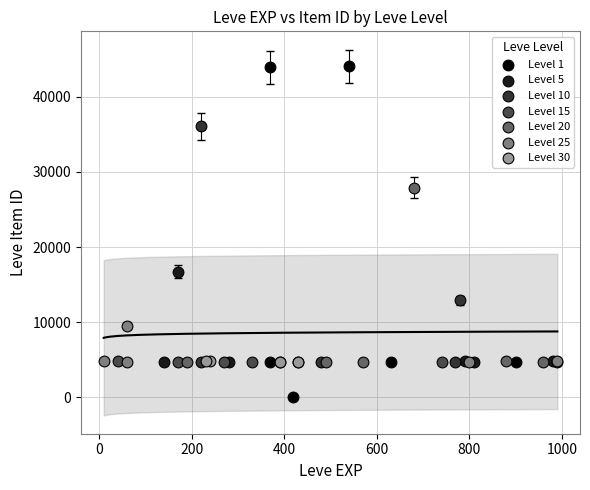

Which series contains the lowest Y value?

Level 1